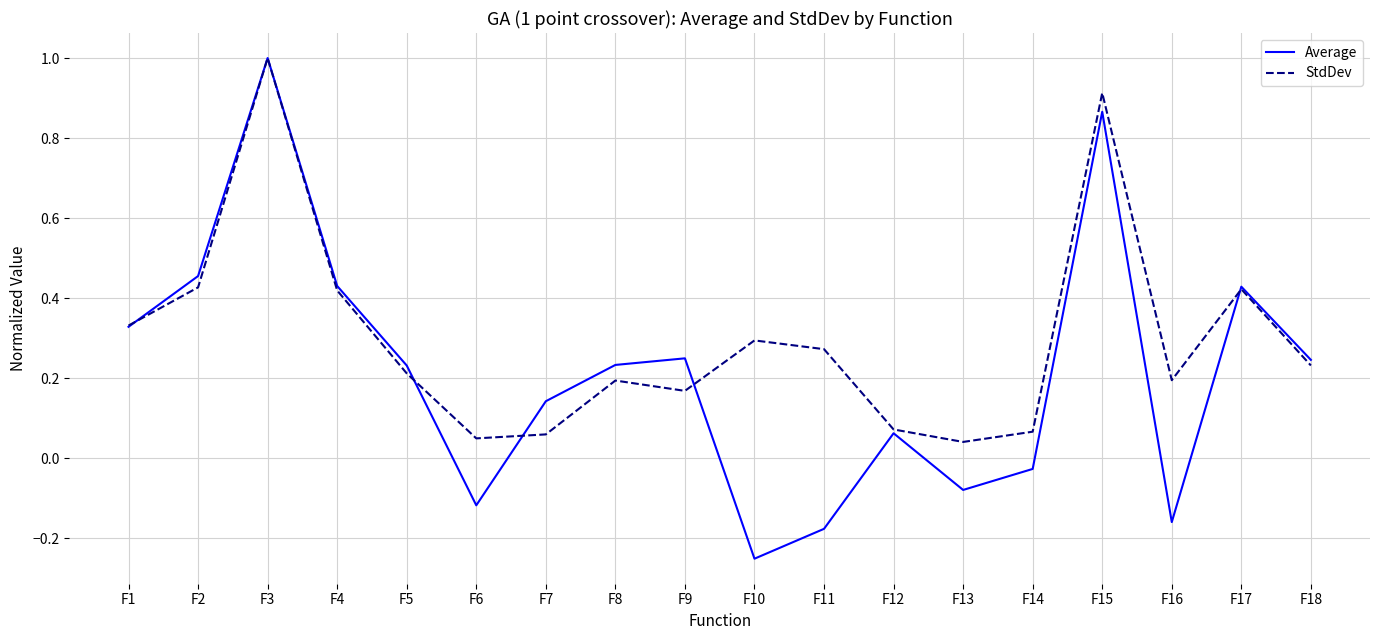

At how many categories does at least one series exceed 0?

18